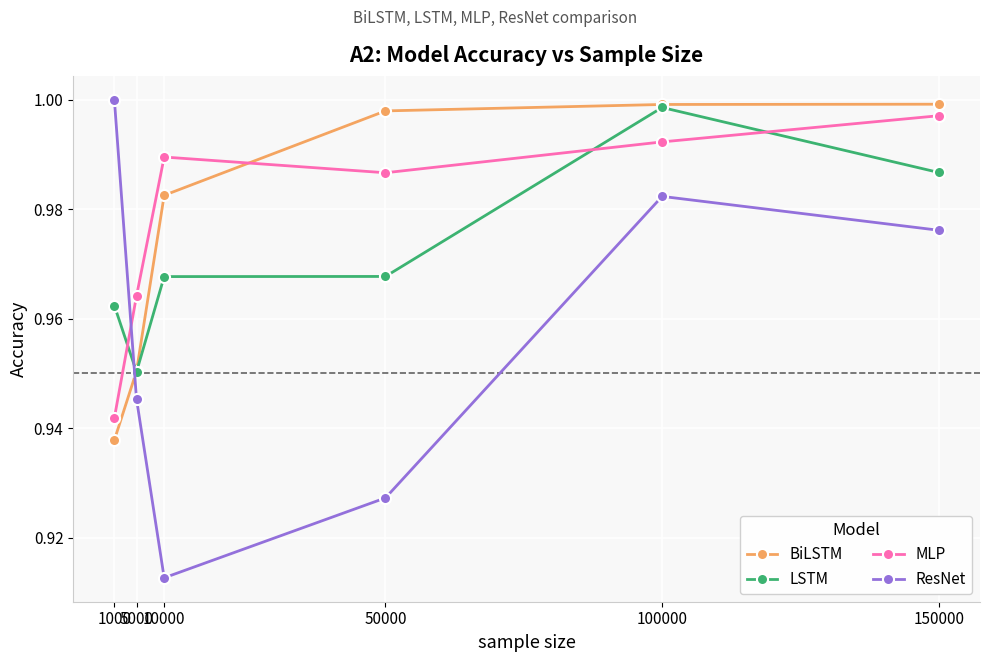

In LSTM, how many points are lower than both neighbors (excluding endpoints)?

1